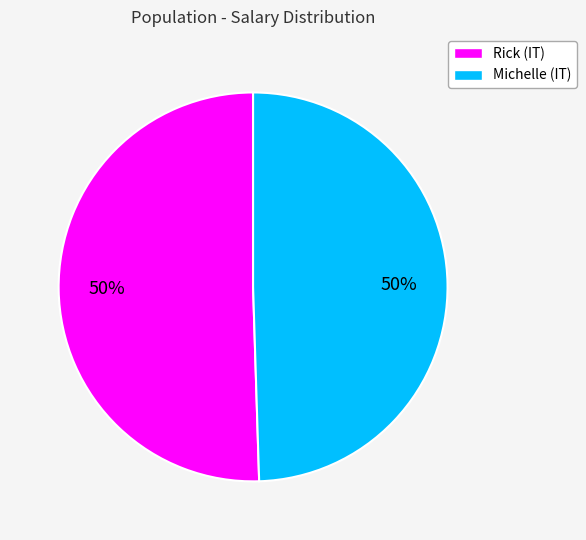

How many segments does this pie chart have?

2